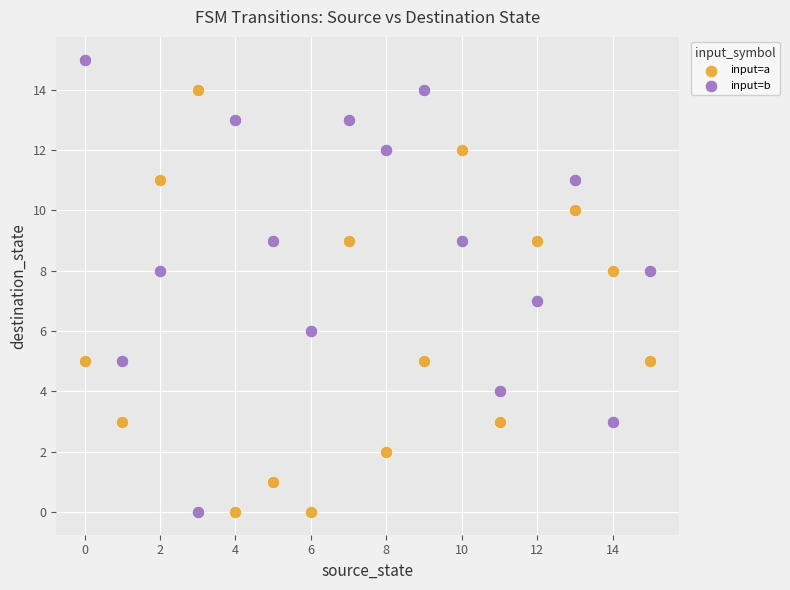

What are all the series names shown in the legend?

input=a, input=b